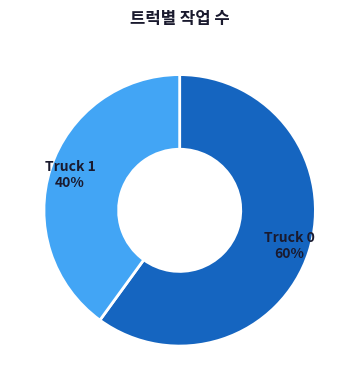

Which slice is the largest?

Truck 0